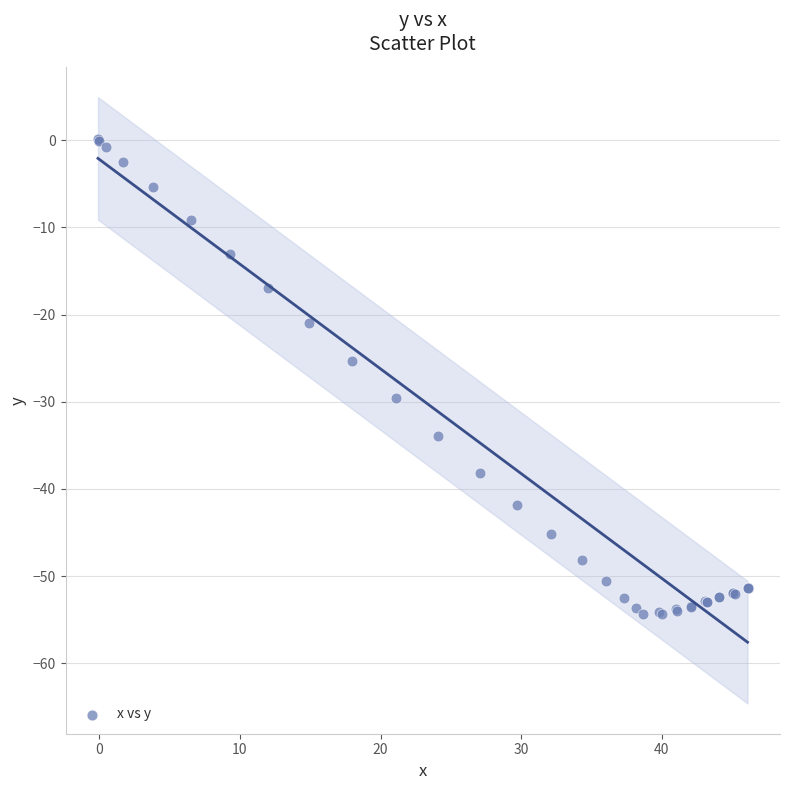

What Y value in the scatter plot is closest to -27?

-25.3